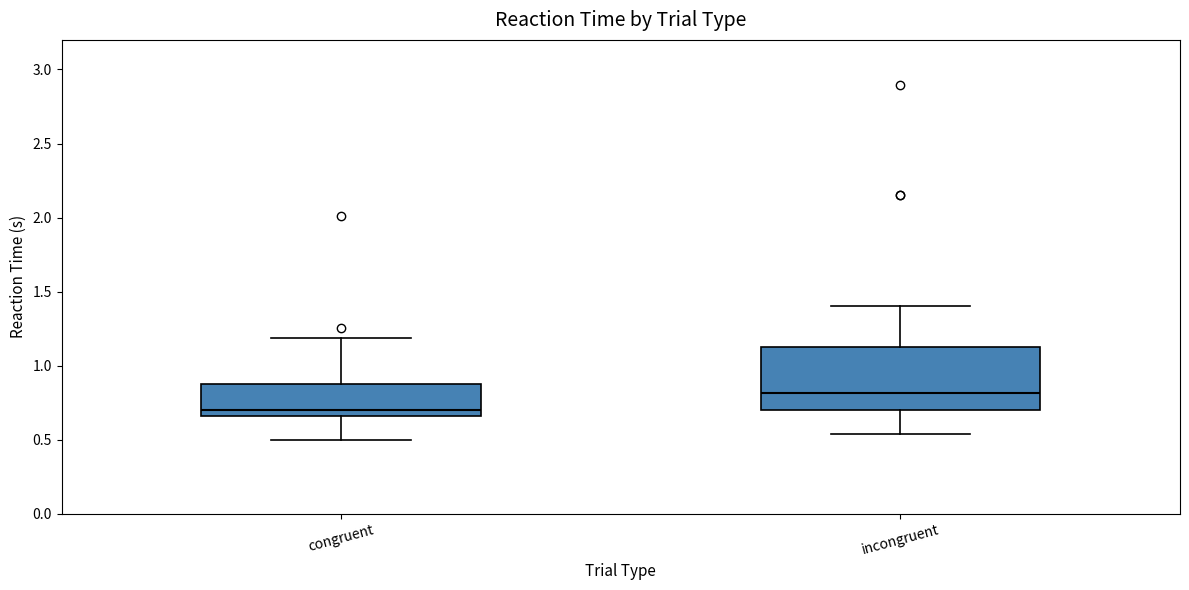

Reading left to right, transcribe this box plot: for each box, give where its median line is, the range the box spans, and where its two whiskers end, as read against the y-axis. The values are not printed on the chart, so give them approximately, as read against the axis.

congruent: median 0.70, box 0.65 to 0.90, whiskers 0.50 to 1.20
incongruent: median 0.80, box 0.70 to 1.10, whiskers 0.55 to 1.40